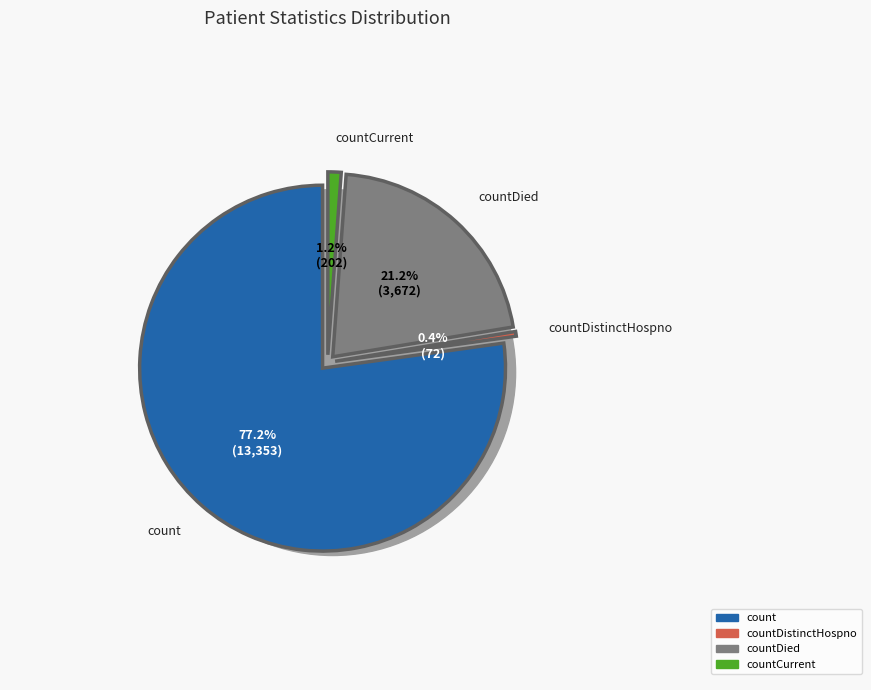

Is it true that countCurrentSuspected is 15% of the pie?

False